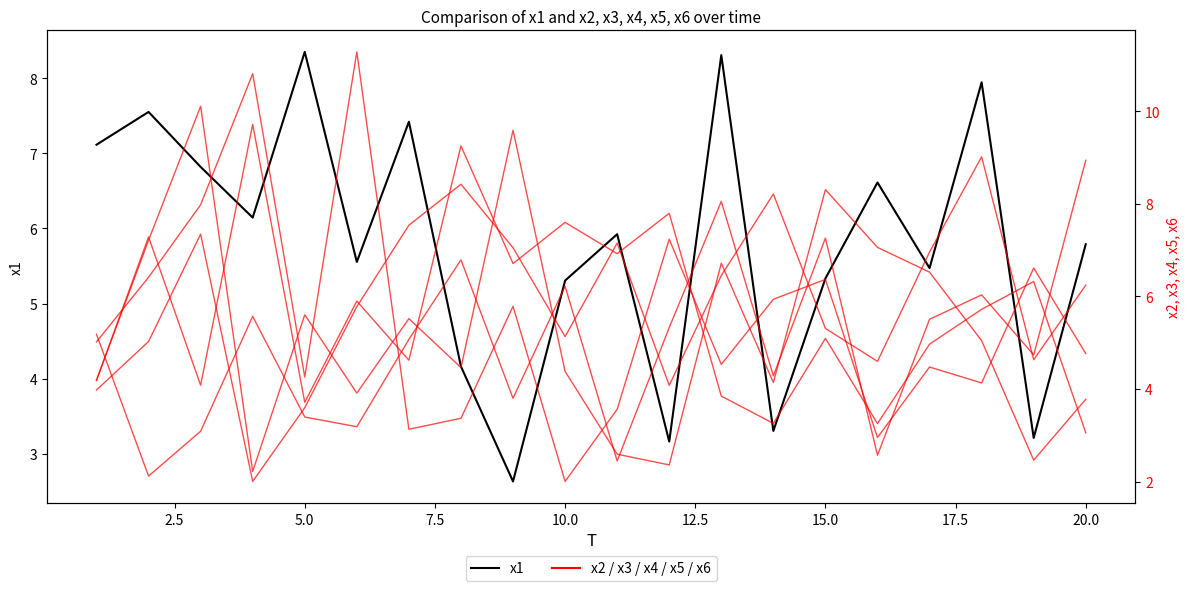

The x5 series shows 7.1 at 15.0. True or false?

False